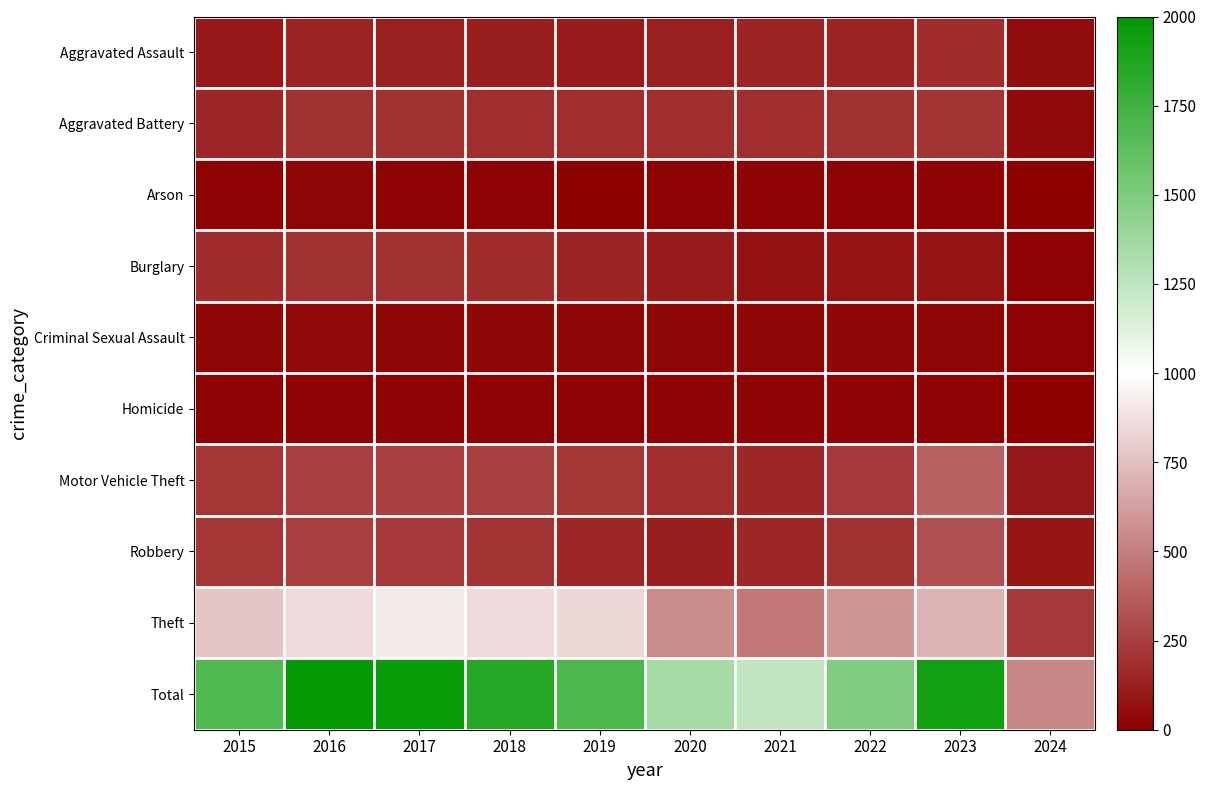

Reading right to left, extract all data points from this chart.

Aggravated Assault: 2024=55	2023=177	2022=146	2021=142	2020=131	2019=113	2018=119	2017=131	2016=146	2015=95
Aggravated Battery: 2024=46	2023=209	2022=190	2021=182	2020=180	2019=182	2018=183	2017=191	2016=196	2015=154
Arson: 2024=4	2023=21	2022=11	2021=17	2020=12	2019=6	2018=8	2017=12	2016=25	2015=15
Burglary: 2024=12	2023=81	2022=82	2021=71	2020=115	2019=143	2018=176	2017=189	2016=201	2015=178
Criminal Sexual Assault: 2024=9	2023=30	2022=39	2021=30	2020=28	2019=37	2018=38	2017=39	2016=41	2015=31
Homicide: 2024=6	2023=12	2022=21	2021=20	2020=22	2019=14	2018=8	2017=8	2016=18	2015=13
Motor Vehicle Theft: 2024=96	2023=385	2022=219	2021=156	2020=184	2019=216	2018=256	2017=247	2016=245	2015=211
Robbery: 2024=87	2023=317	2022=198	2021=153	2020=124	2019=150	2018=204	2017=224	2016=247	2015=212
Theft: 2024=222	2023=697	2022=593	2021=474	2020=550	2019=841	2018=856	2017=916	2016=858	2015=774
Total: 2024=537	2023=1929	2022=1499	2021=1245	2020=1346	2019=1702	2018=1848	2017=1957	2016=1977	2015=1683